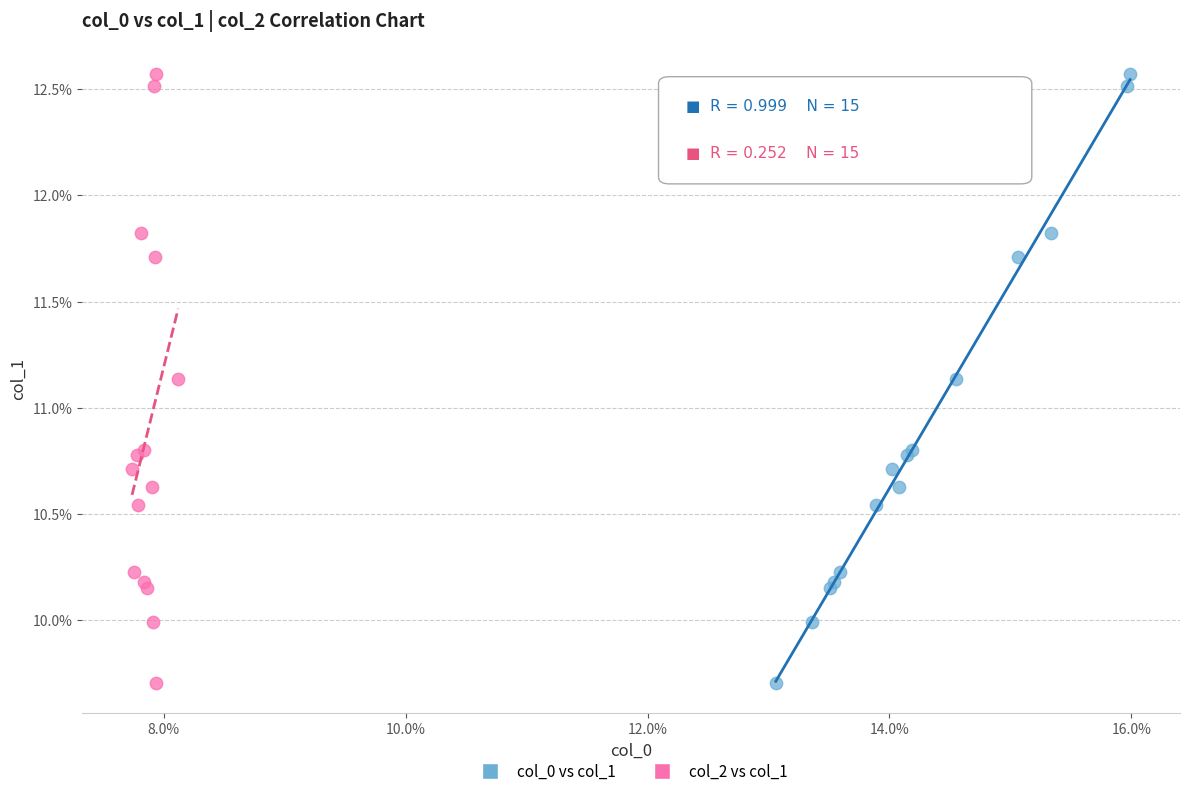

What are all the series names shown in the legend?

col_0 vs col_1, col_2 vs col_1